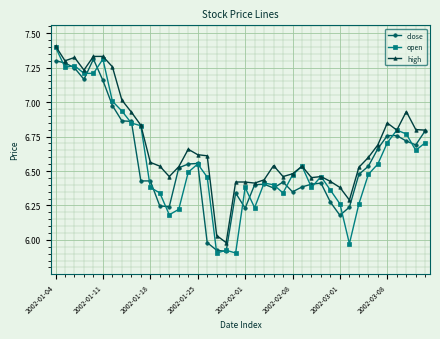

Which series has the largest total across all categories?

high